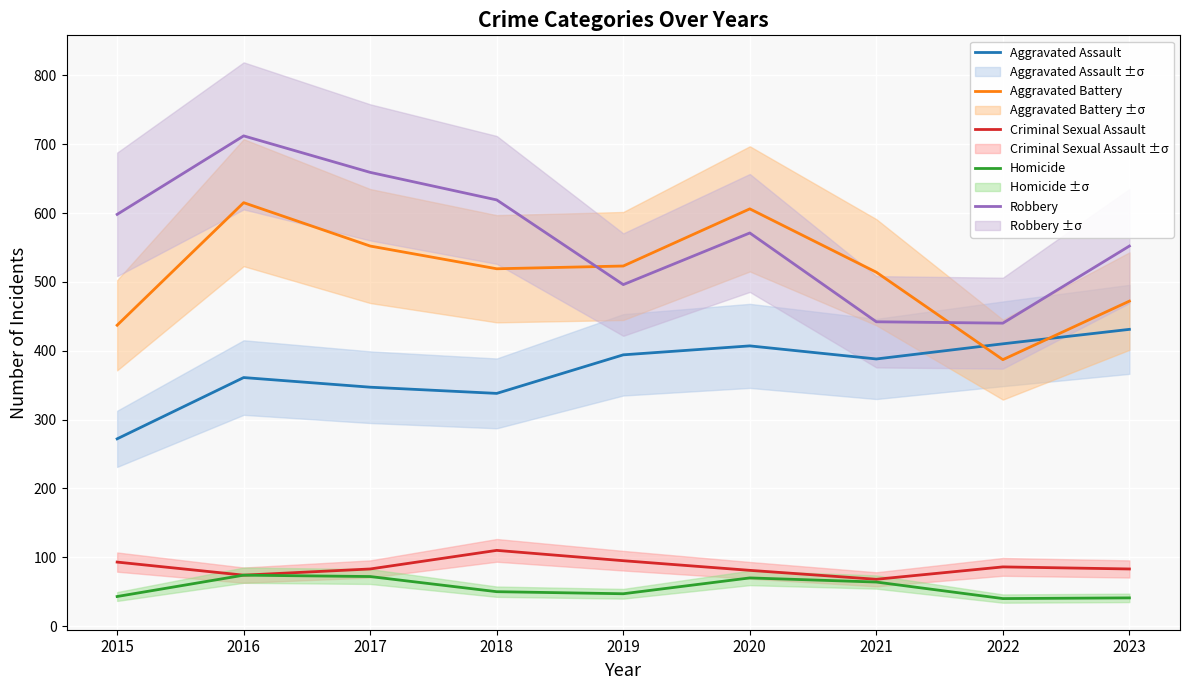

Rank the categories by Robbery value from highest to lowest.

2016, 2017, 2018, 2015, 2020, 2023, 2019, 2021, 2022